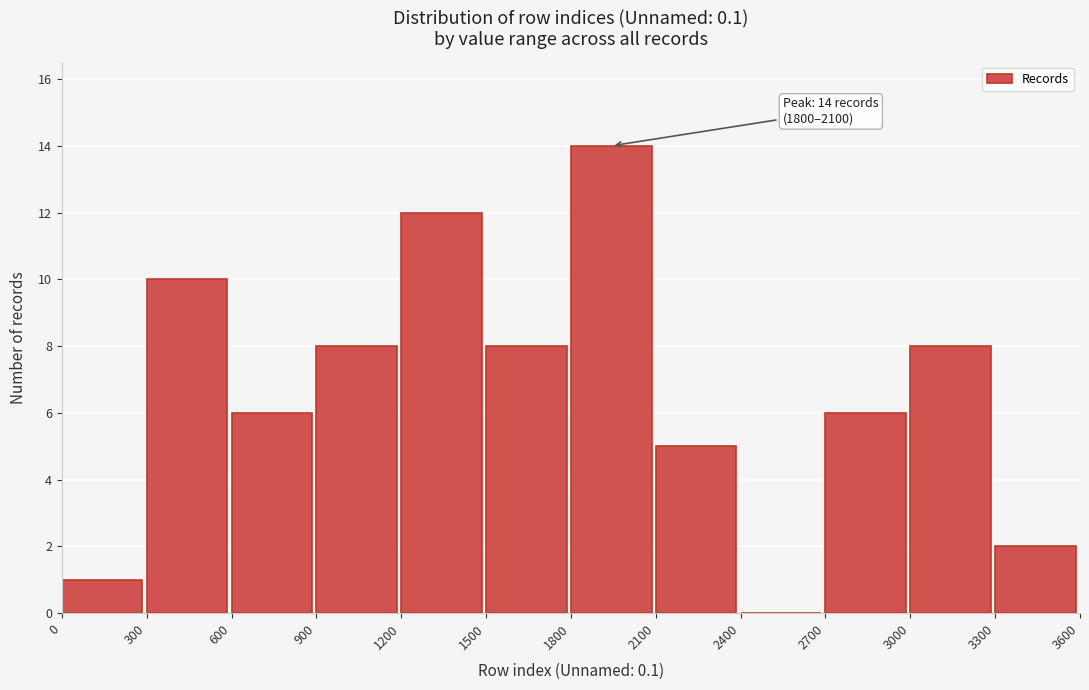

Over which range of the x-axis is the bar tallest?

1800 to 2100